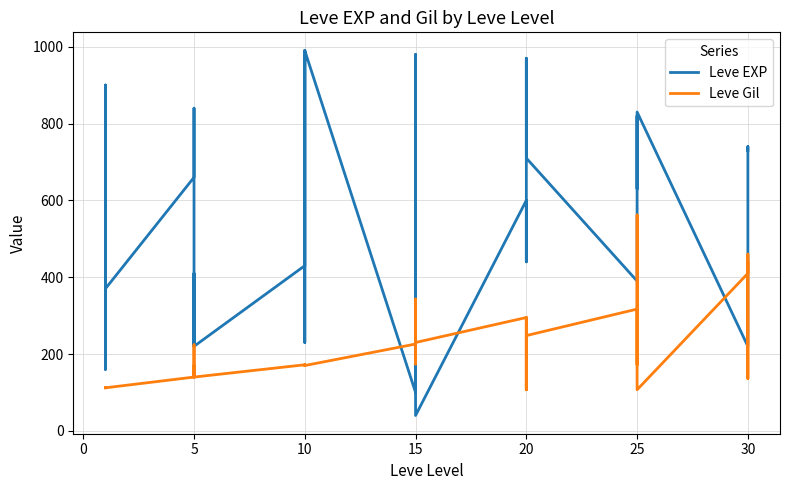

What is the average value of the Leve EXP series?

540